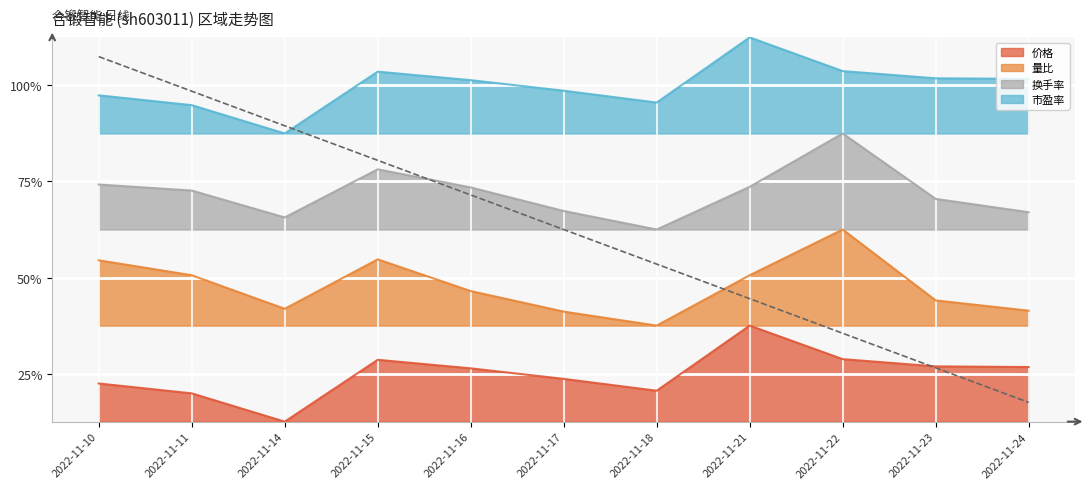

Rank the categories by 市盈率 value from highest to lowest.

2022-11-21, 2022-11-22, 2022-11-15, 2022-11-23, 2022-11-24, 2022-11-16, 2022-11-17, 2022-11-10, 2022-11-18, 2022-11-11, 2022-11-14